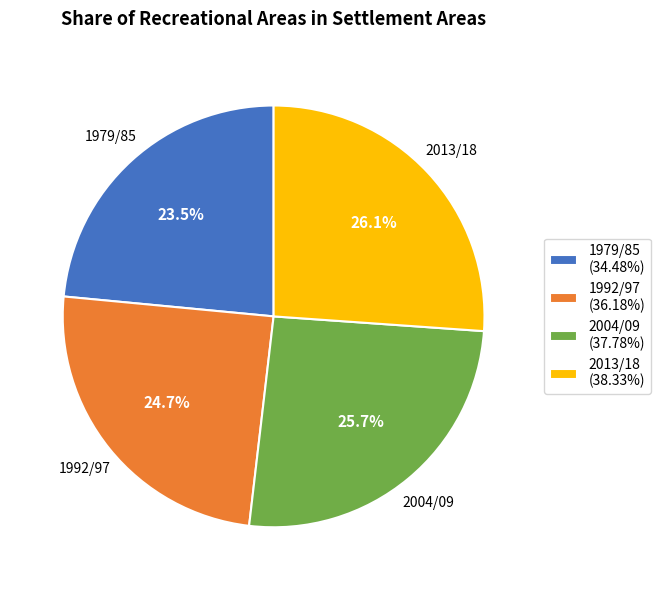

What portion of the pie excludes 1979/85 (34.48%)?

76.5%